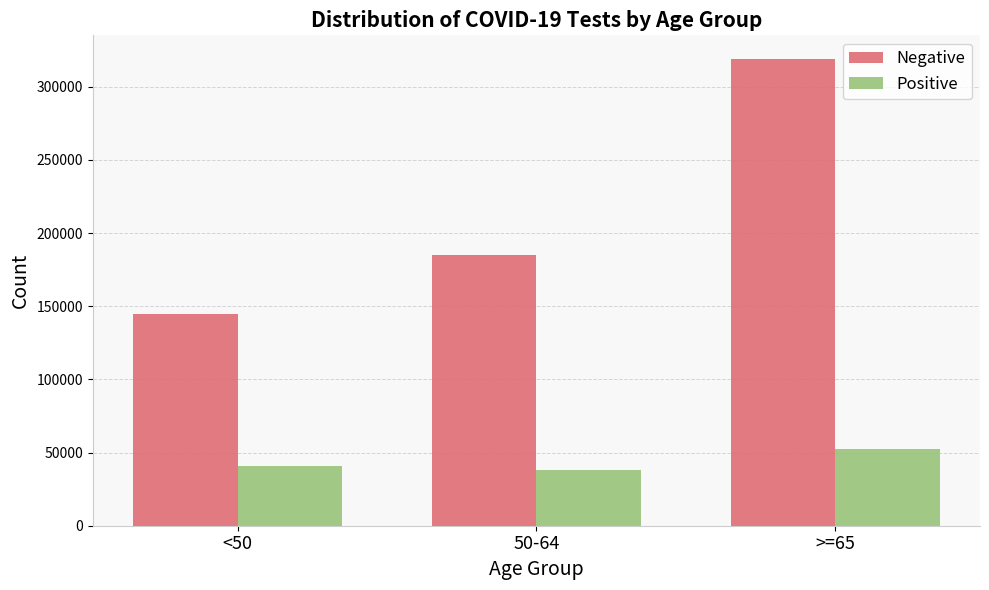

At how many categories does at least one series exceed 226327?

1